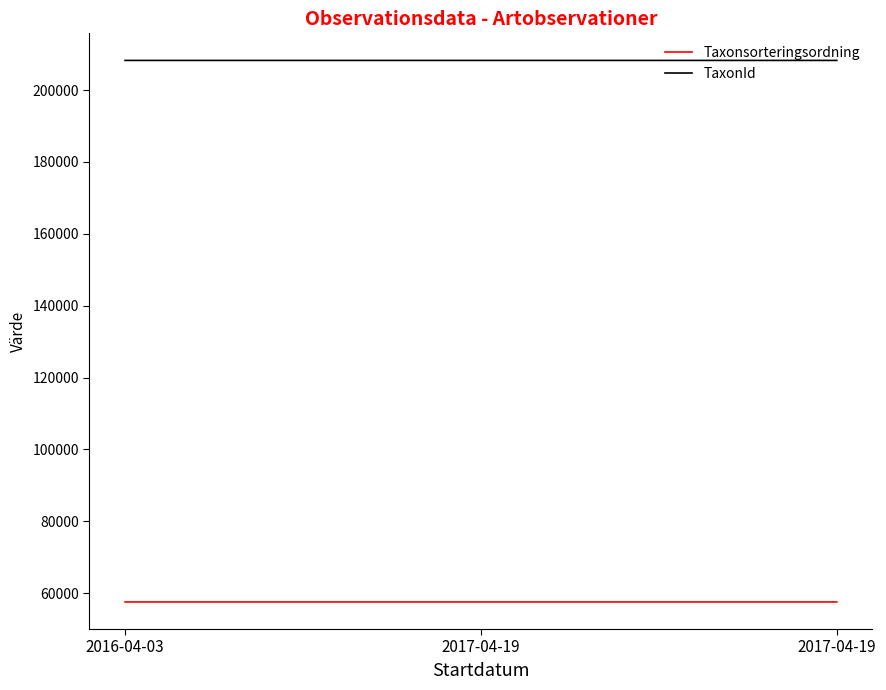

Which series has the largest range (max minus min)?

Taxonsorteringsordning